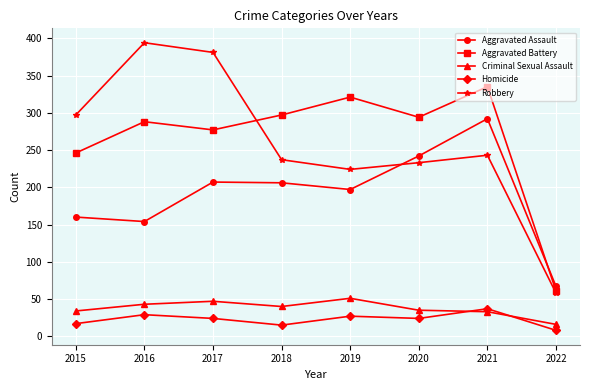

True or false: Homicide and Aggravated Assault cross at least once.

False